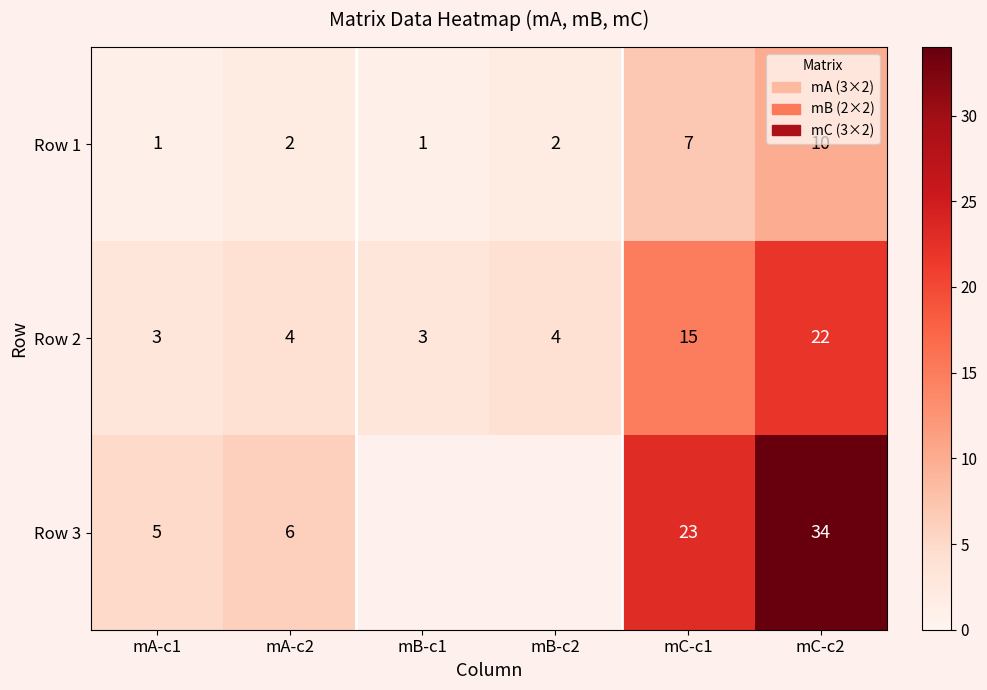

What is the difference between the second highest and minimum values in the Row 2 series?

12